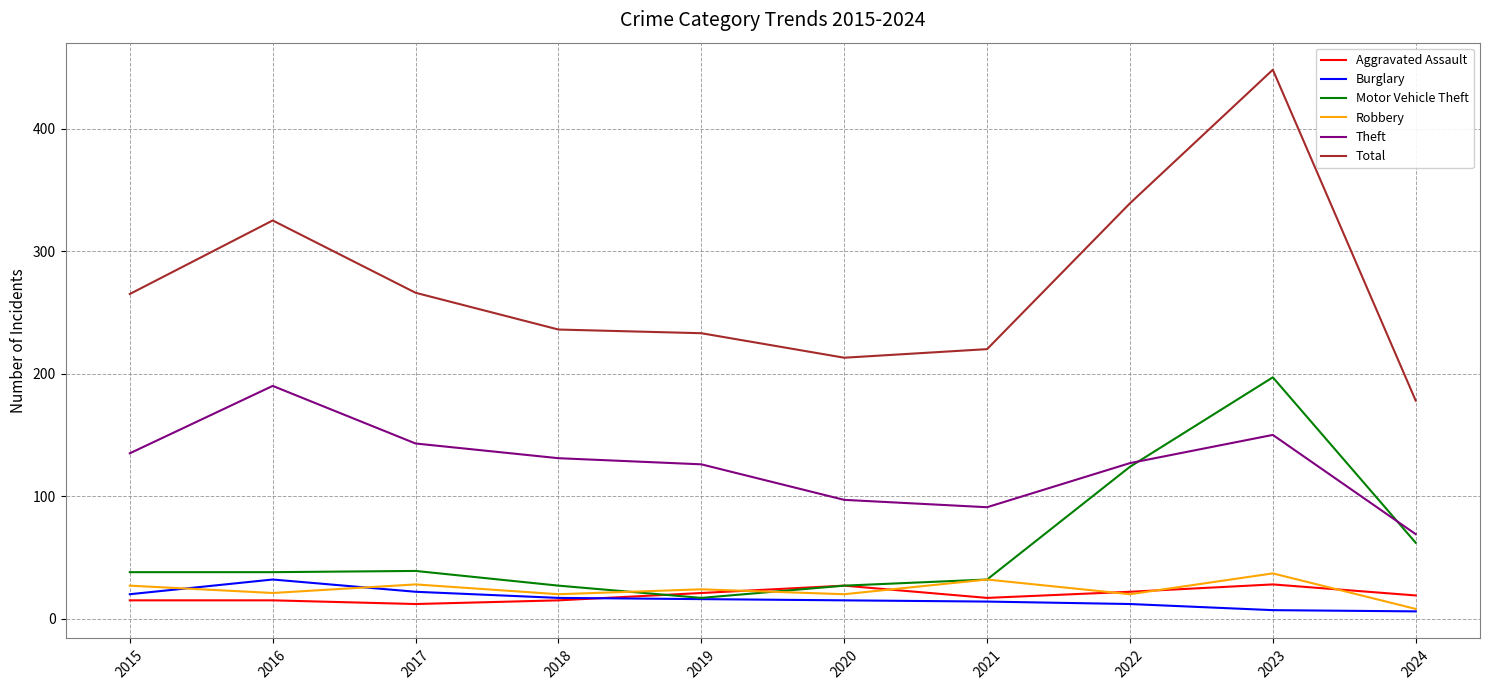

What are all the series names shown in the legend?

Aggravated Assault, Burglary, Motor Vehicle Theft, Robbery, Theft, Total